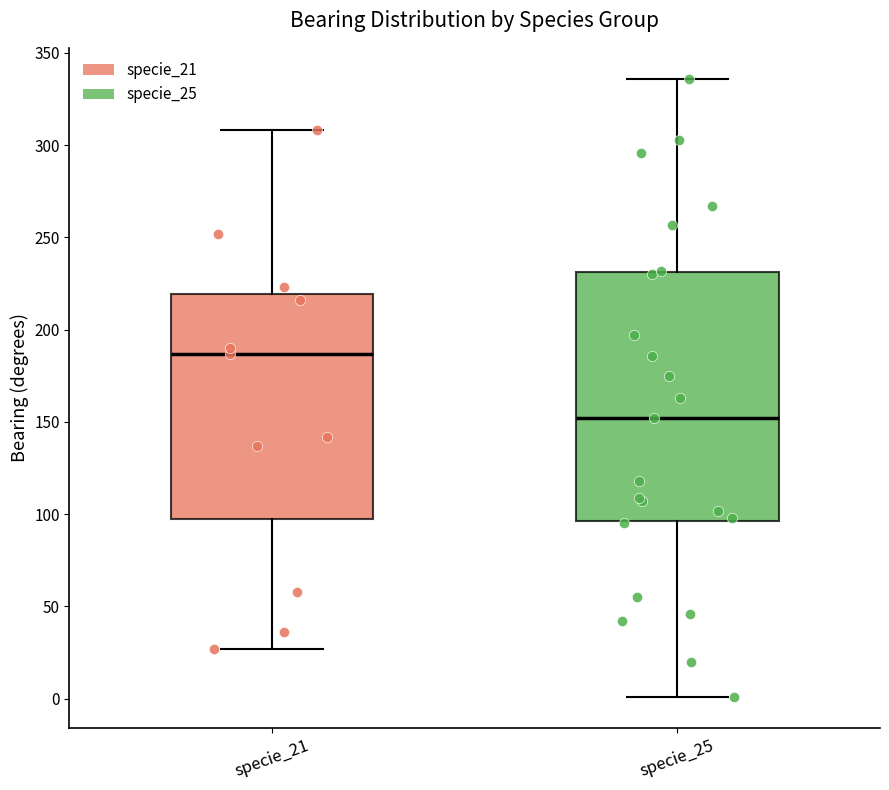

Comparing the boxes themselves (not the whiskers), which one is the tallest?

specie_25